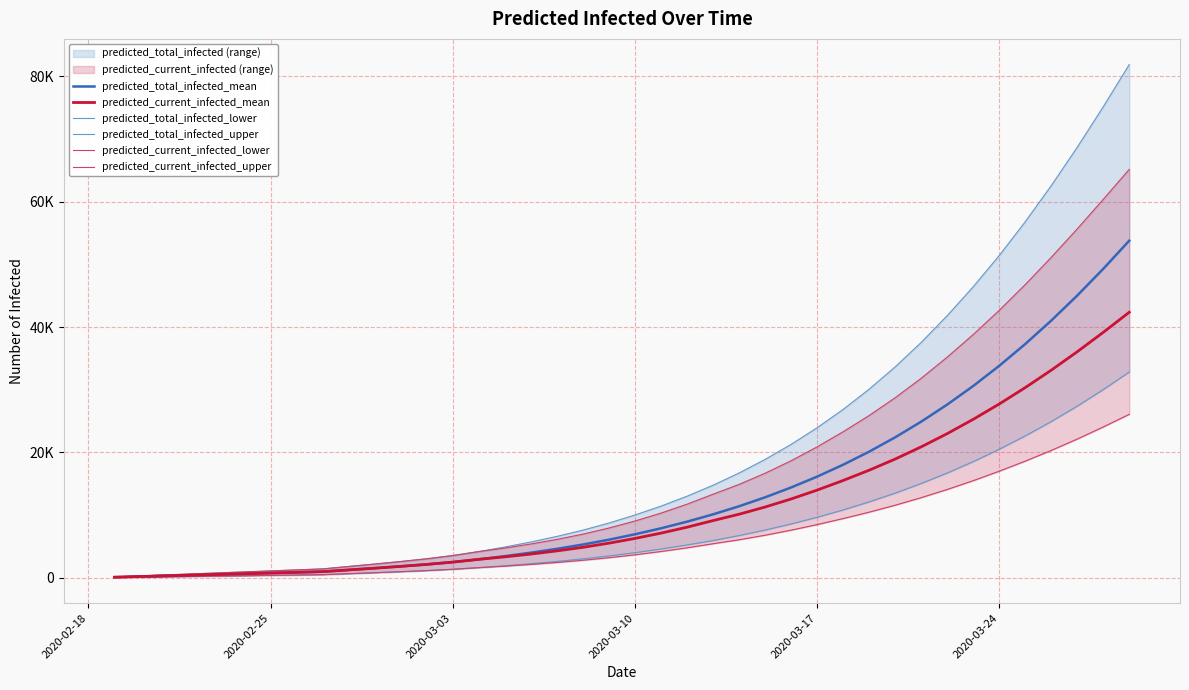

What is the sum of all predicted_total_infected_upper values?

801131